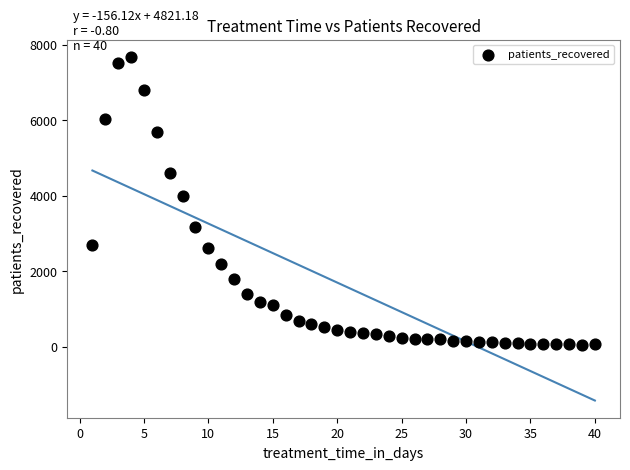

What is the range of Y values (max minus min)?

7629